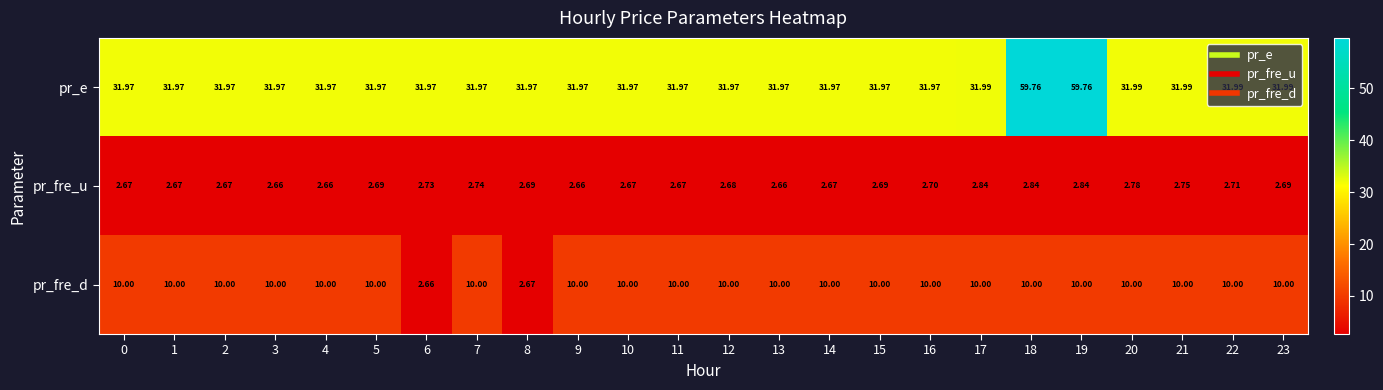

Which series changed the most between 8 and 22?

pr_fre_d